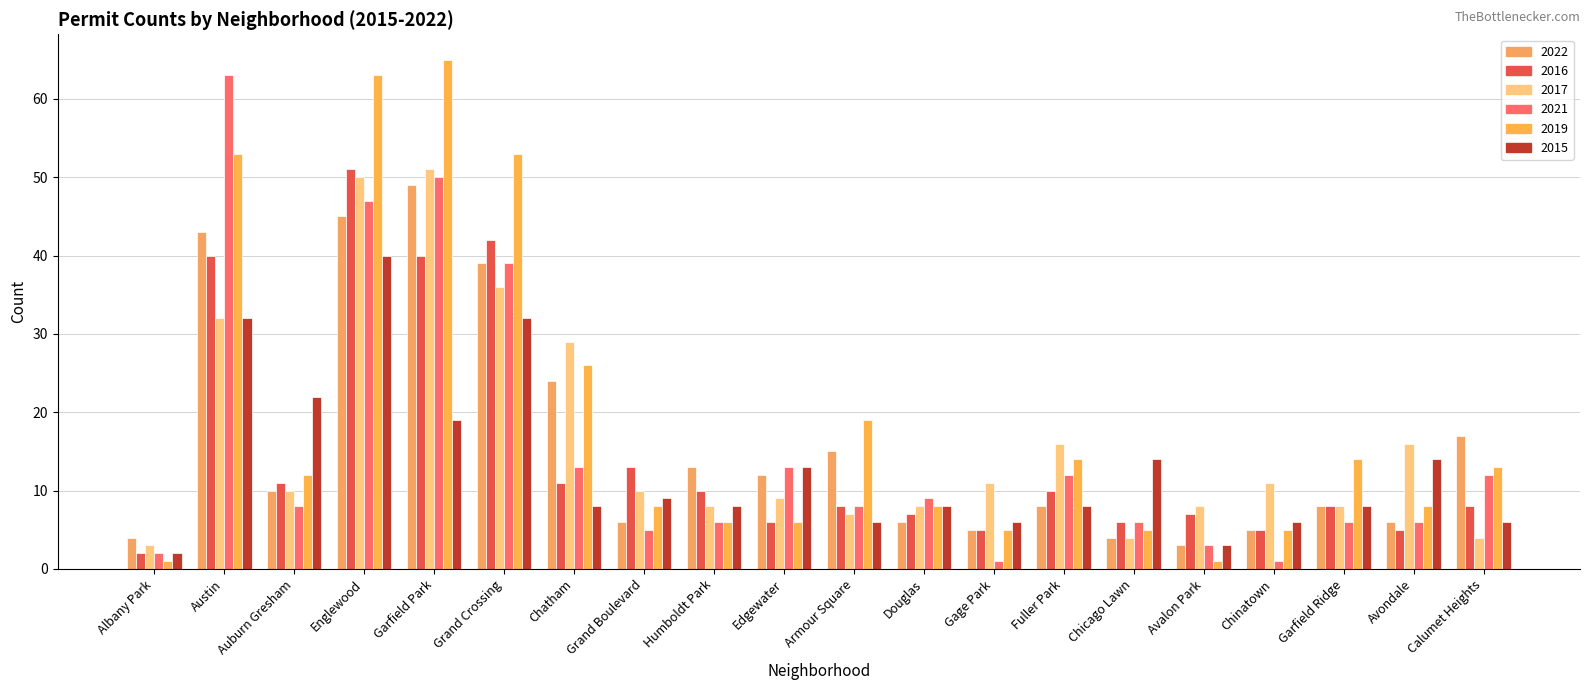

At which category is the sum across all series the highest?

Englewood